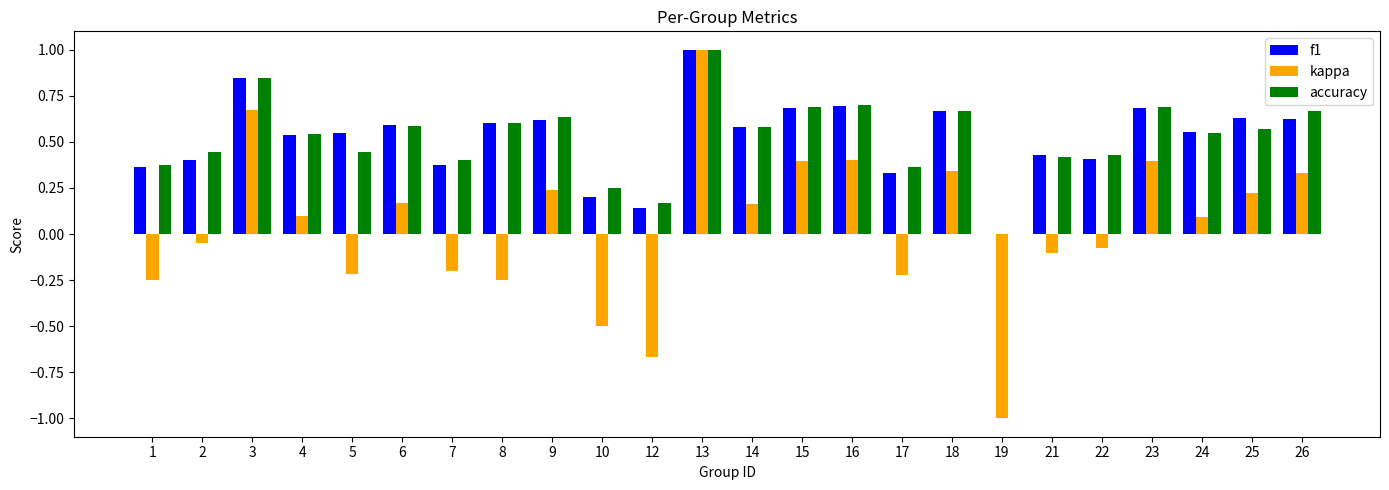

What is the maximum value shown in the chart?

1.0